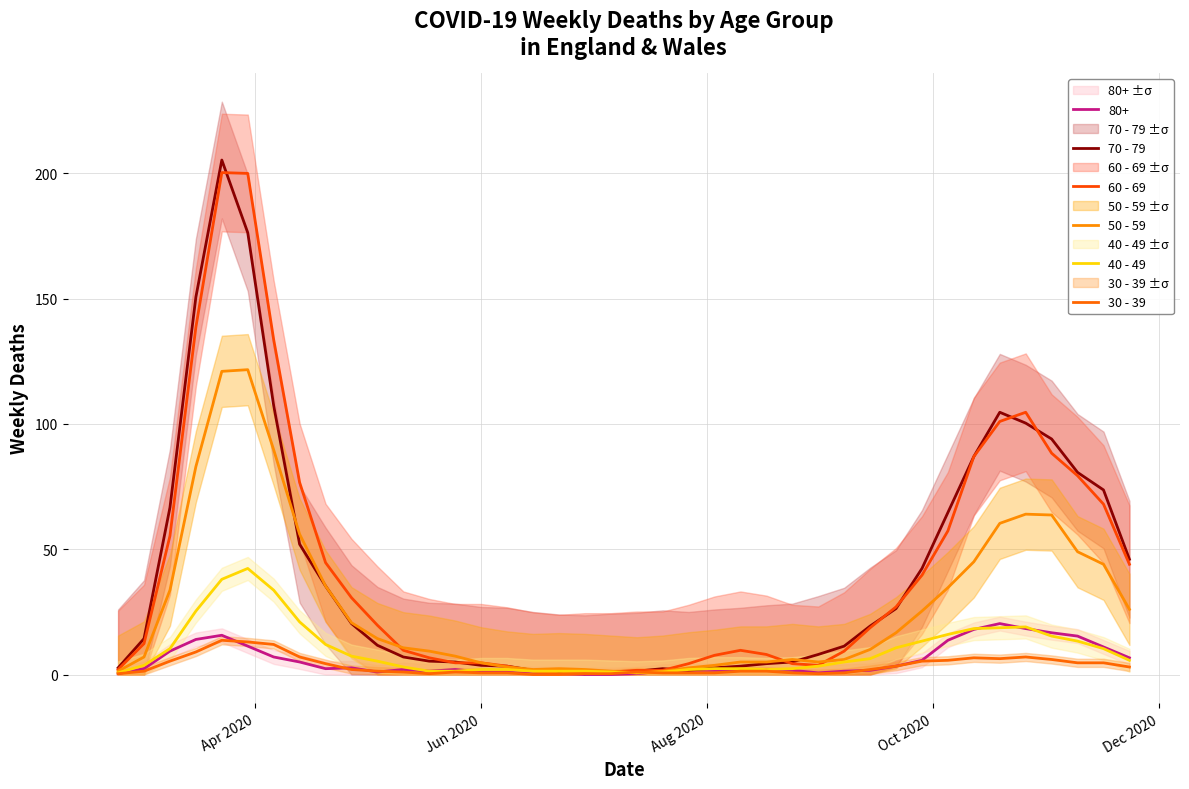

What is the minimum value for 40 - 49?

0.7